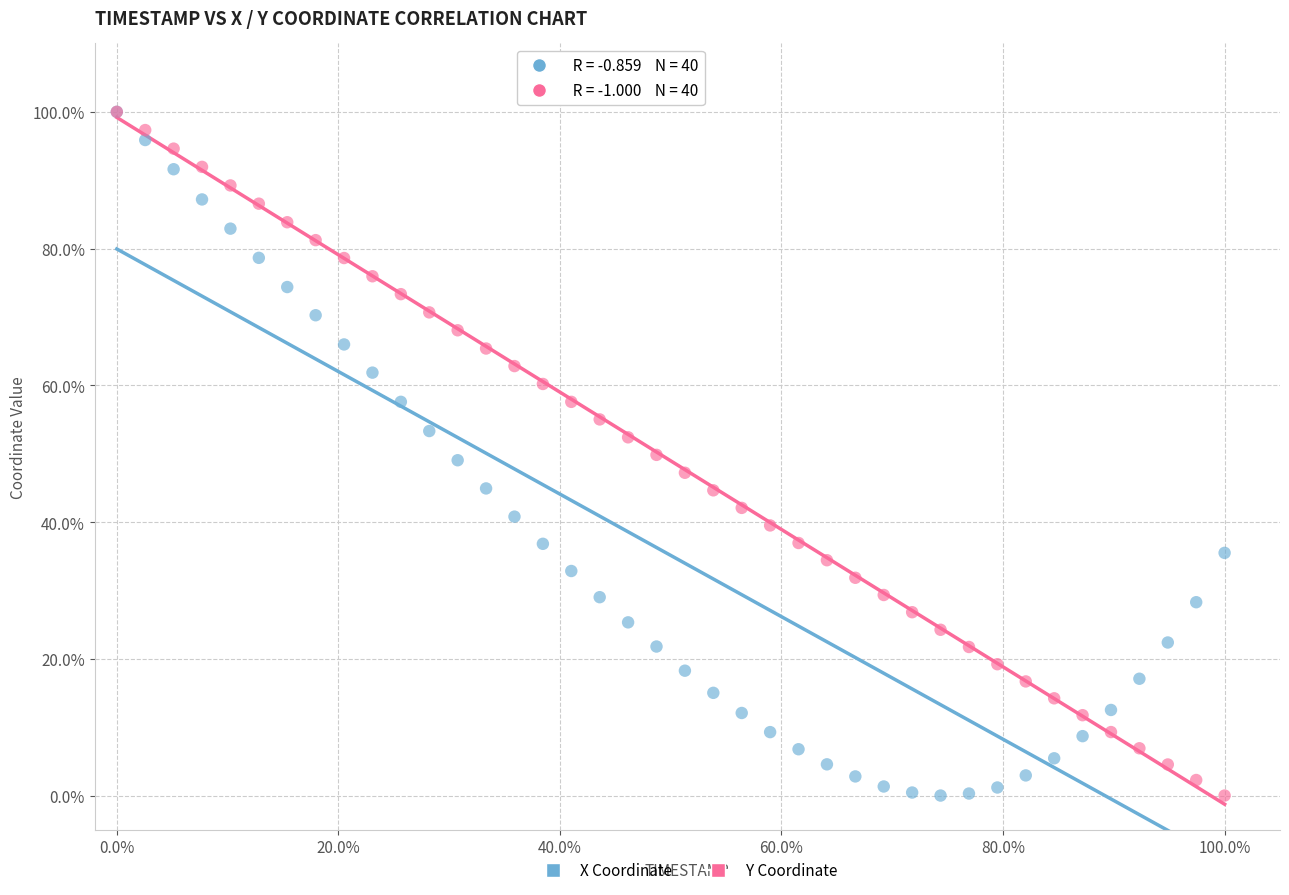

What are all the series names shown in the legend?

X Coordinate, Y Coordinate